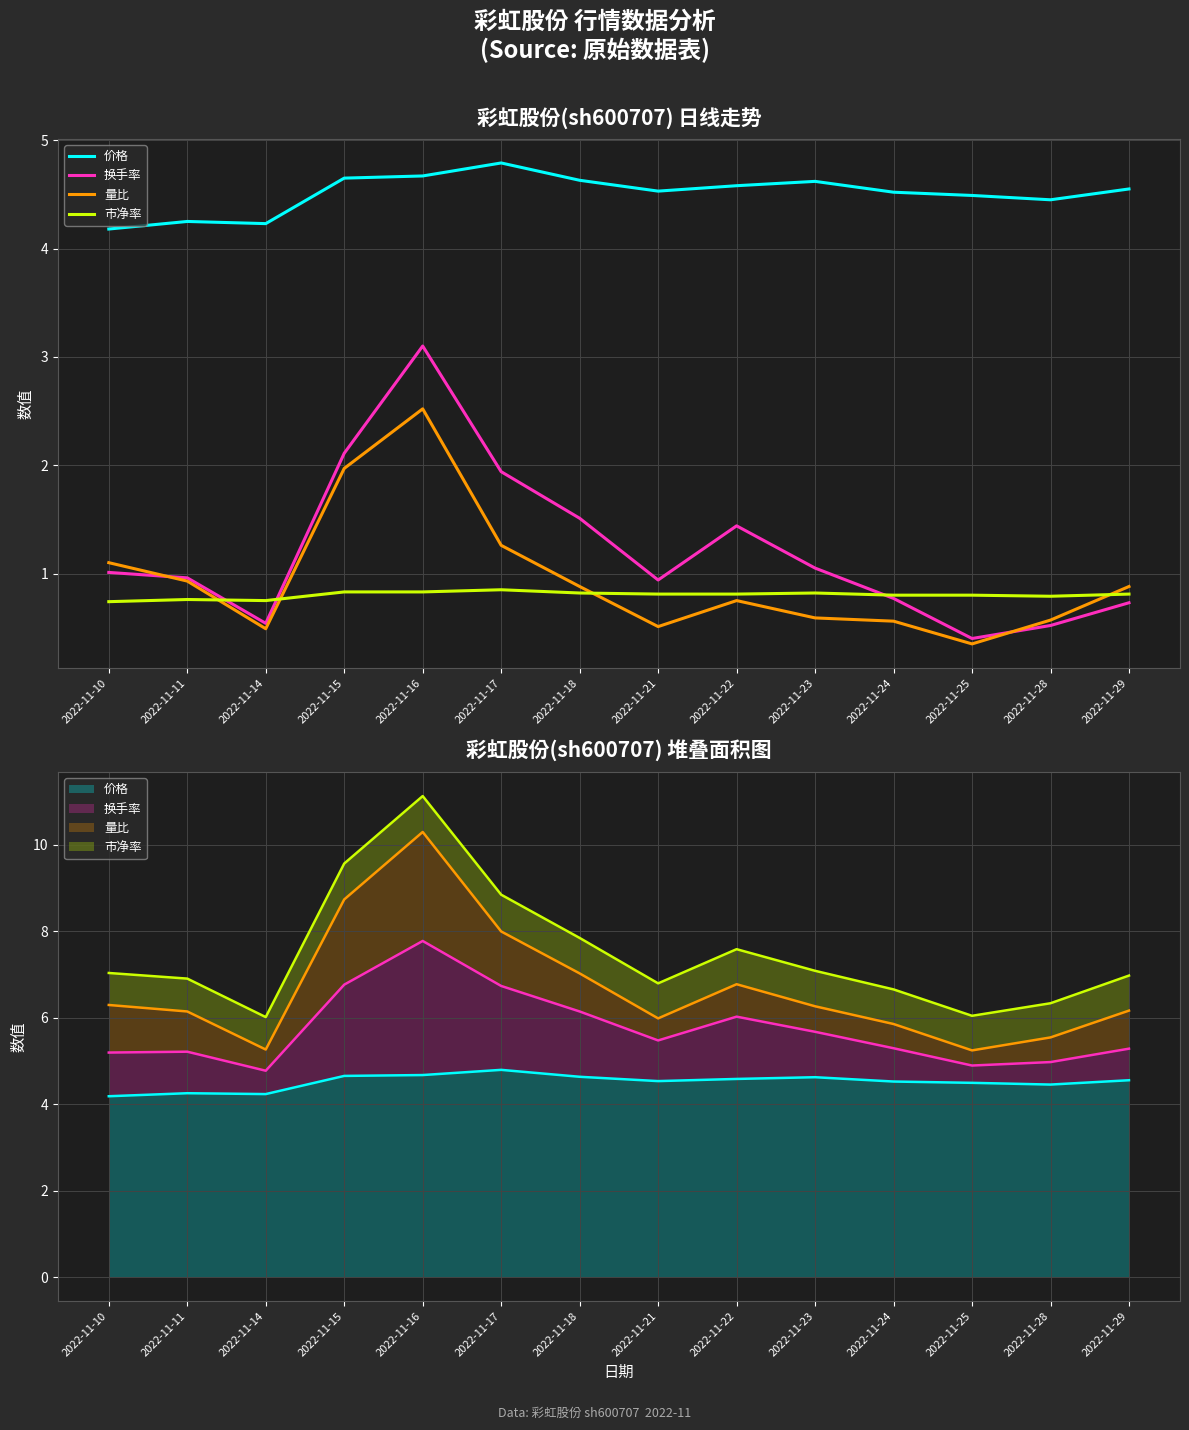

Rank the series at 2022-11-29 from highest to lowest value.

价格, 量比, 市净率, 换手率